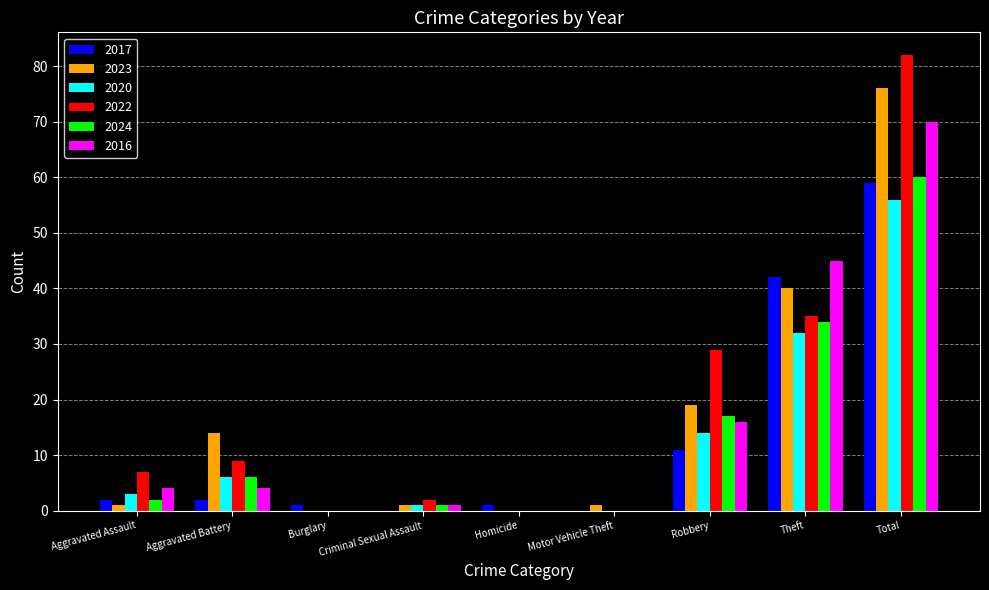

Reading left to right, what are all the values shown in this chart?

2017: Aggravated Assault=2	Aggravated Battery=2	Burglary=1	Criminal Sexual Assault=0	Homicide=1	Motor Vehicle Theft=0	Robbery=11	Theft=42	Total=59
2023: Aggravated Assault=1	Aggravated Battery=14	Burglary=0	Criminal Sexual Assault=1	Homicide=0	Motor Vehicle Theft=1	Robbery=19	Theft=40	Total=76
2020: Aggravated Assault=3	Aggravated Battery=6	Burglary=0	Criminal Sexual Assault=1	Homicide=0	Motor Vehicle Theft=0	Robbery=14	Theft=32	Total=56
2022: Aggravated Assault=7	Aggravated Battery=9	Burglary=0	Criminal Sexual Assault=2	Homicide=0	Motor Vehicle Theft=0	Robbery=29	Theft=35	Total=82
2024: Aggravated Assault=2	Aggravated Battery=6	Burglary=0	Criminal Sexual Assault=1	Homicide=0	Motor Vehicle Theft=0	Robbery=17	Theft=34	Total=60
2016: Aggravated Assault=4	Aggravated Battery=4	Burglary=0	Criminal Sexual Assault=1	Homicide=0	Motor Vehicle Theft=0	Robbery=16	Theft=45	Total=70